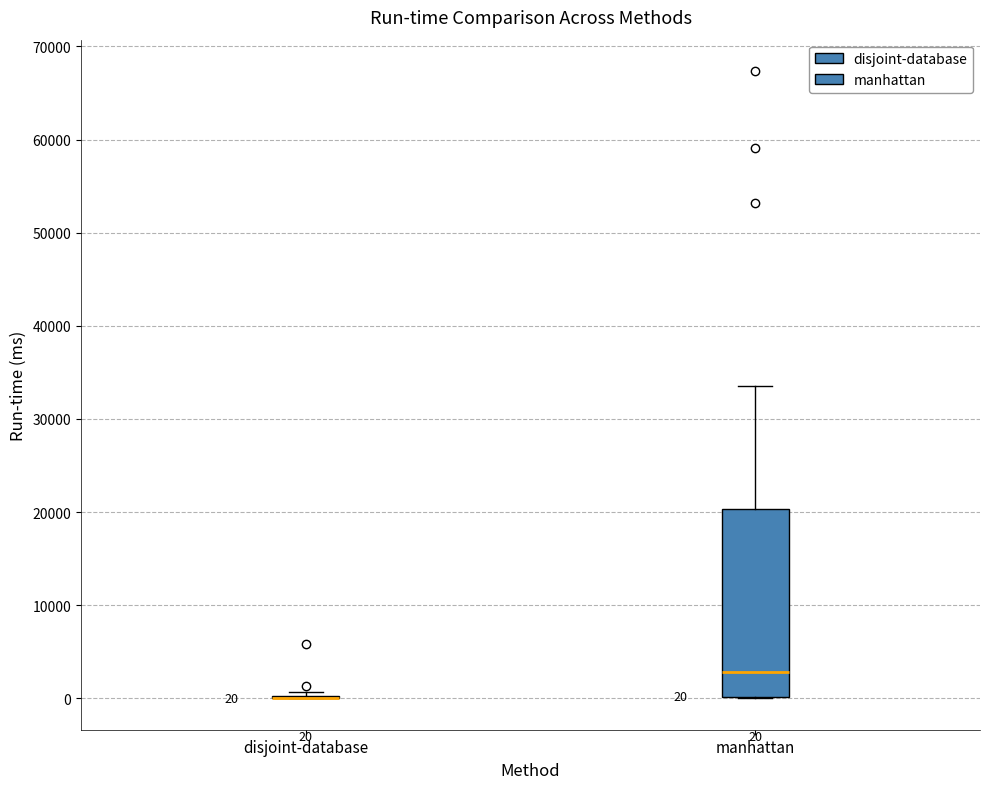

Which box is the tallest, from its lower edge to its upper edge?

manhattan